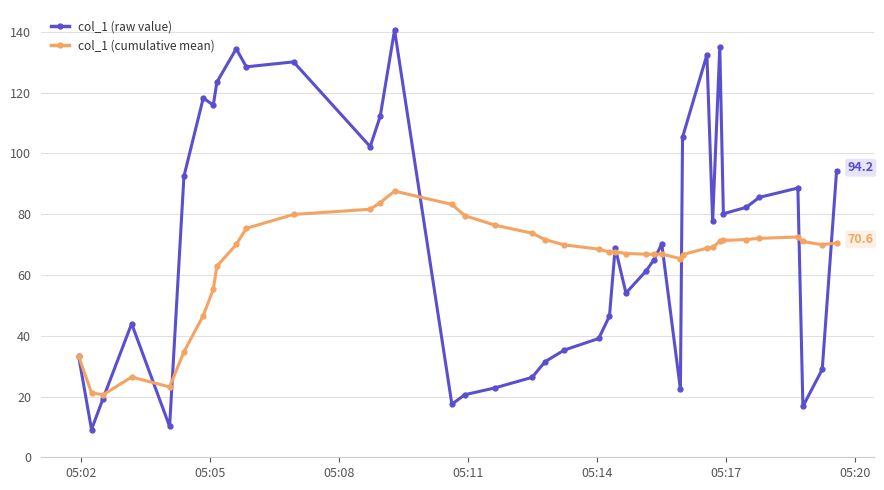

What is the value of the col_1 (raw value) point at the 21st from the left?

35.3